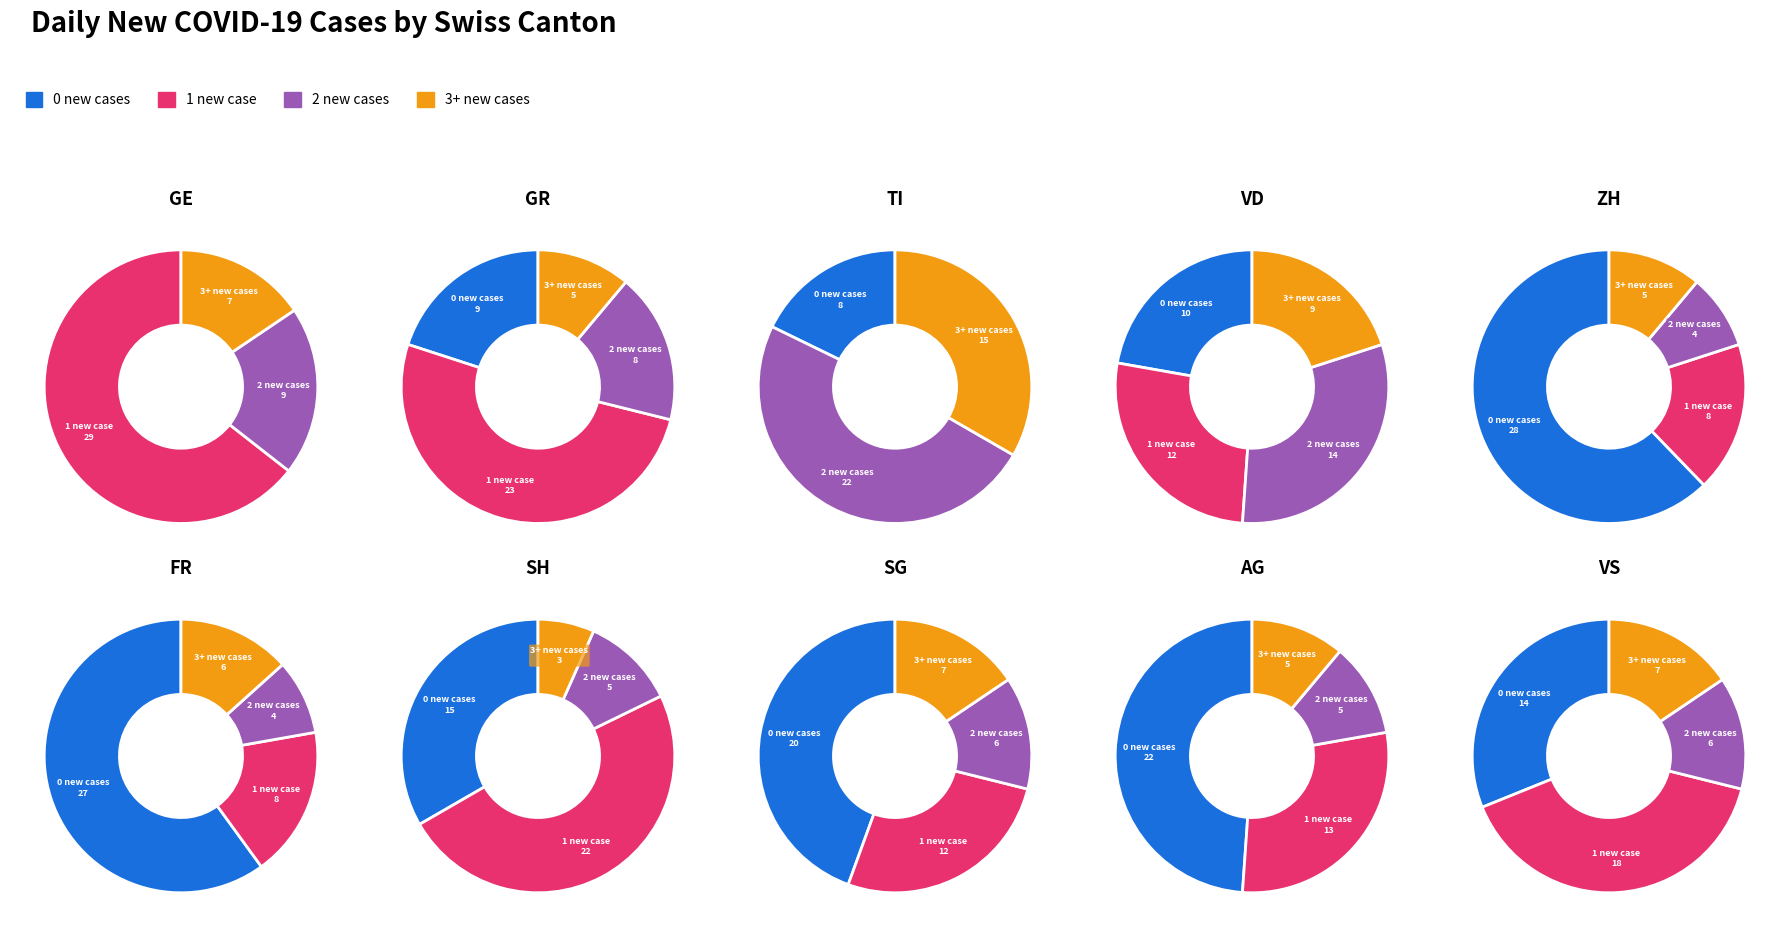

Is it true that 2 is 9% of the pie?

True